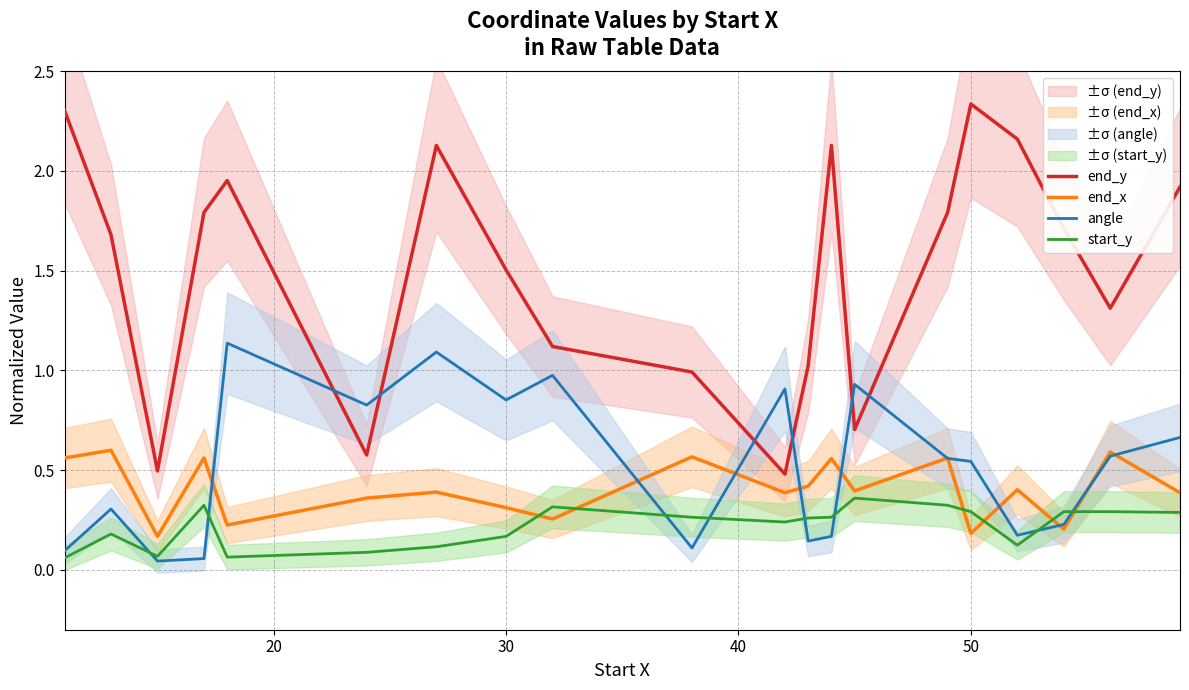

True or false: end_x and end_y cross at least once.

False